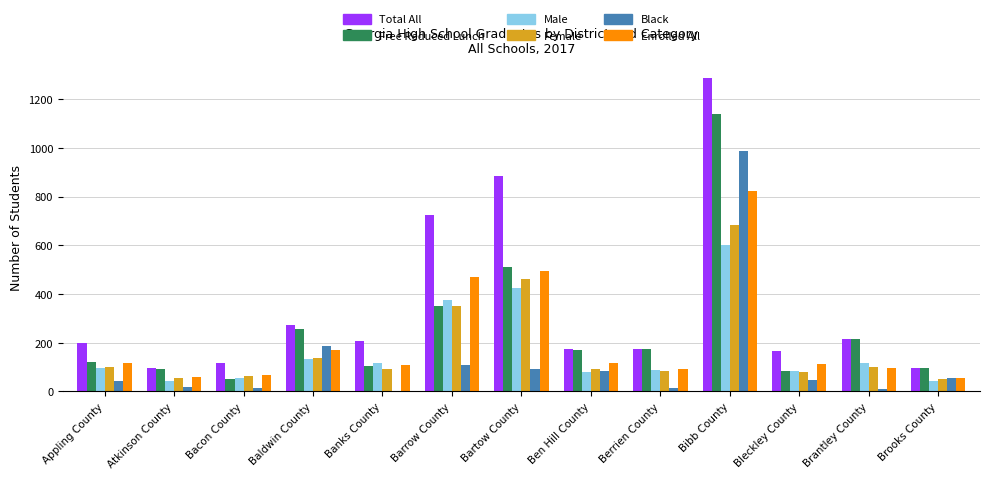

What are all the series names shown in the legend?

Total All, Free Reduced Lunch, Male, Female, Black, Enrolled All